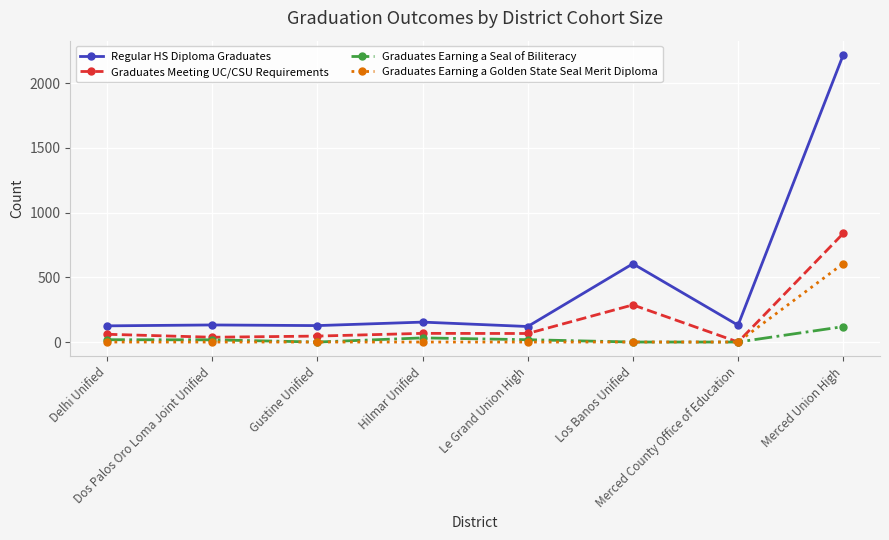

How many categories are shown in the chart?

8